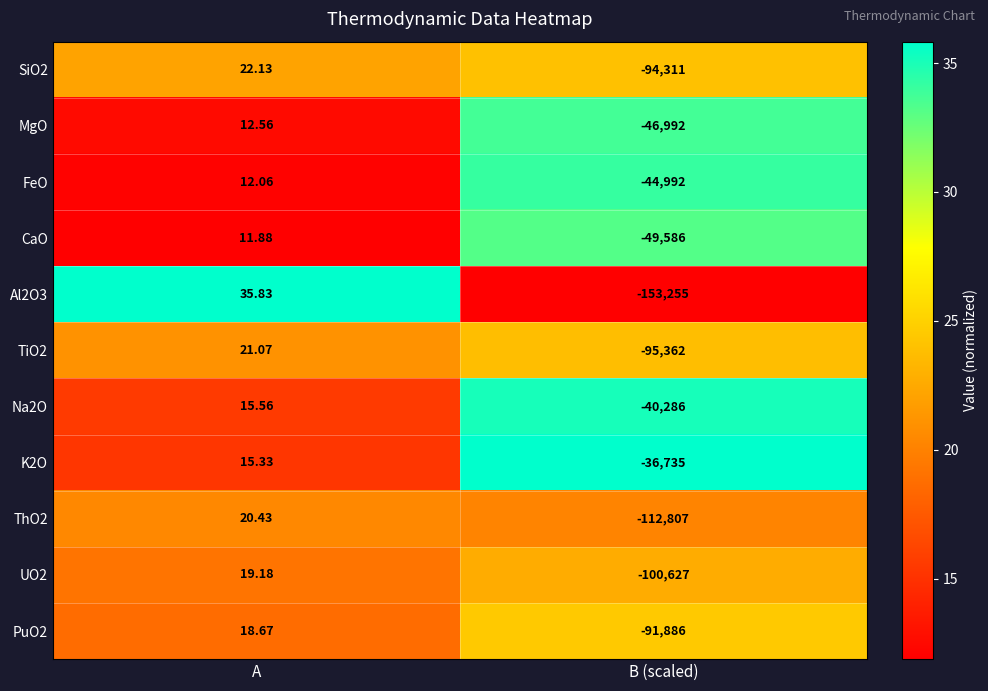

Which category has the lowest value across all series?

B (scaled)